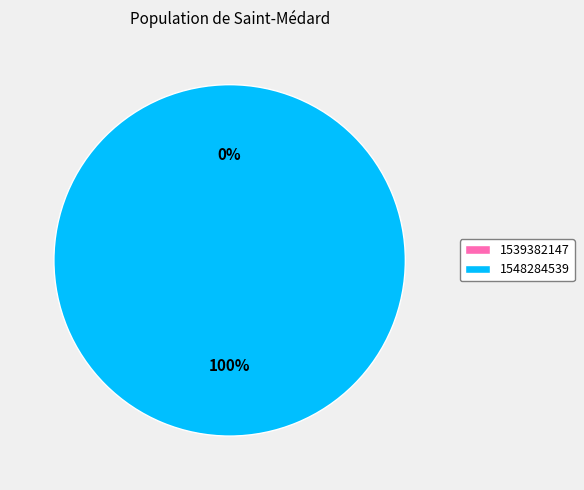

What is the total percentage of 1548284539 and 1539382147?

100.0%